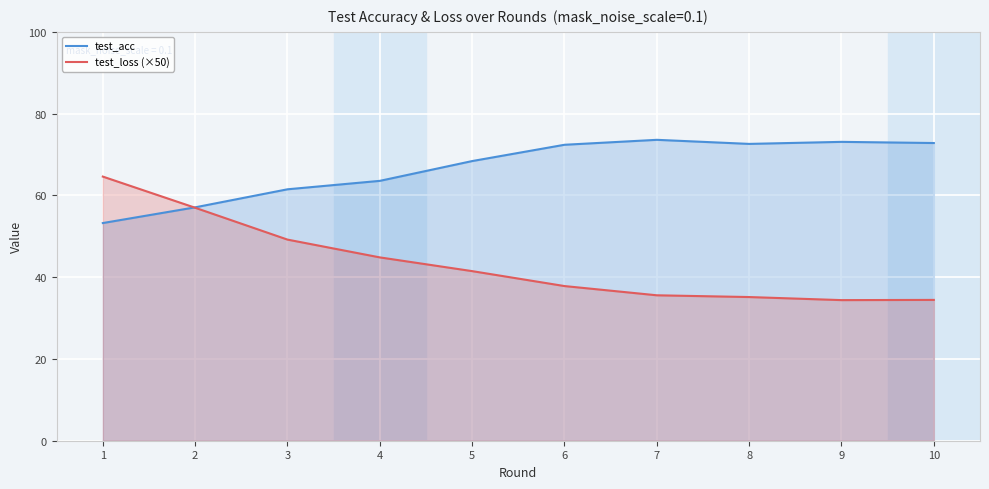

Where do test_acc and test_loss (×50) first cross each other?

1 and 2